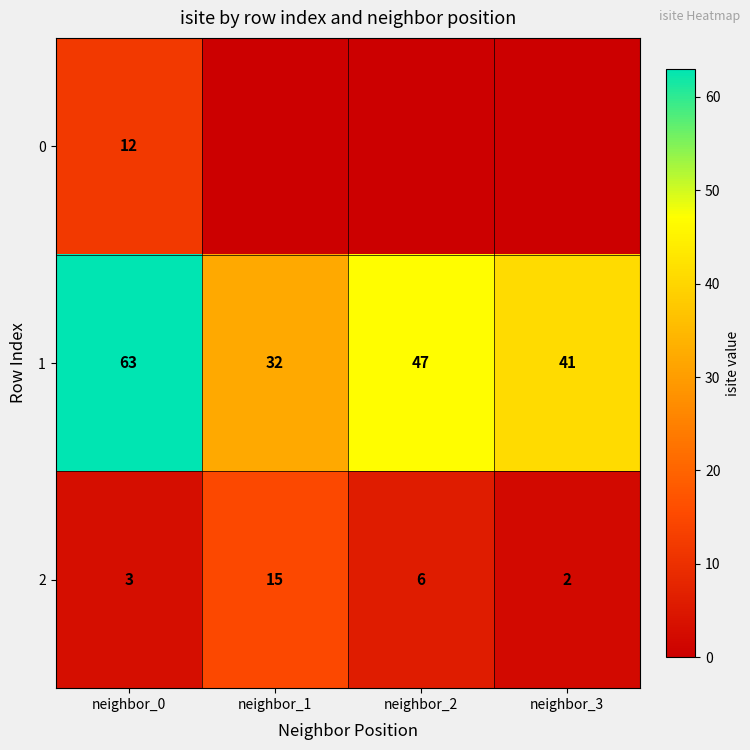

At how many categories does at least one series exceed 32?

3